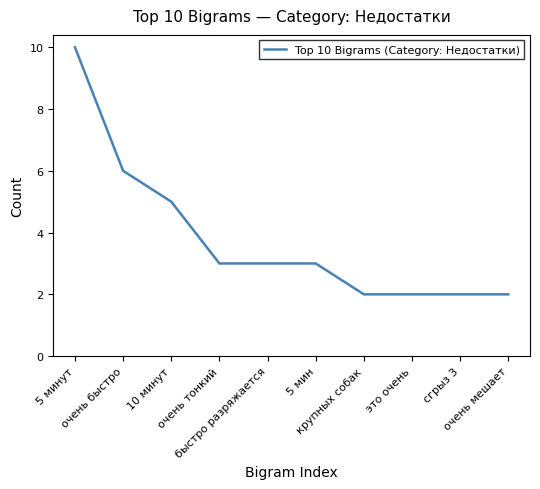

True or false: the data shows 3 at быстро разряжается.

True